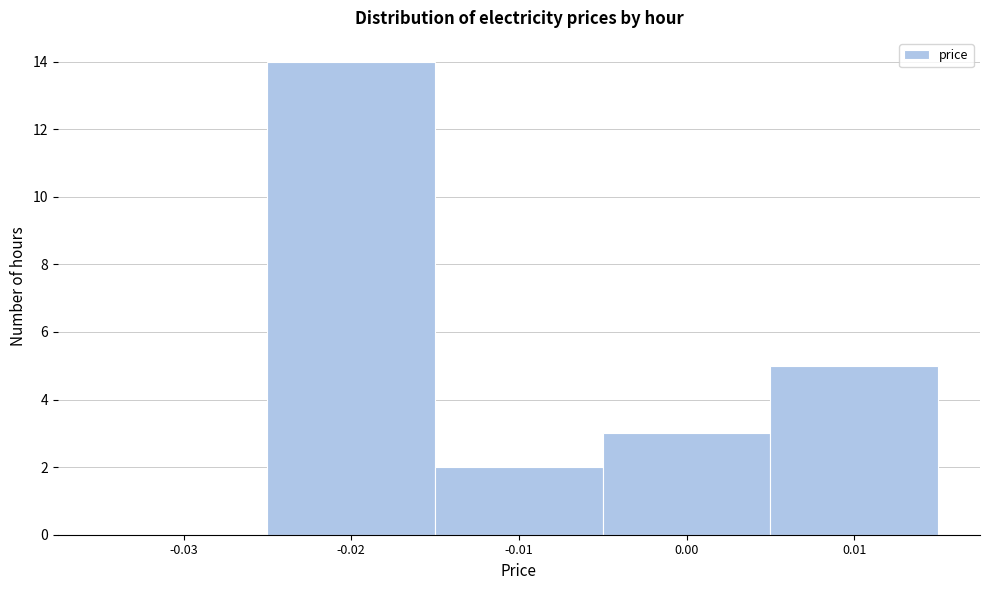

Reading right to left, extract all data points from this chart.

0.01=5	0.00=3	-0.01=2	-0.02=14	-0.03=0